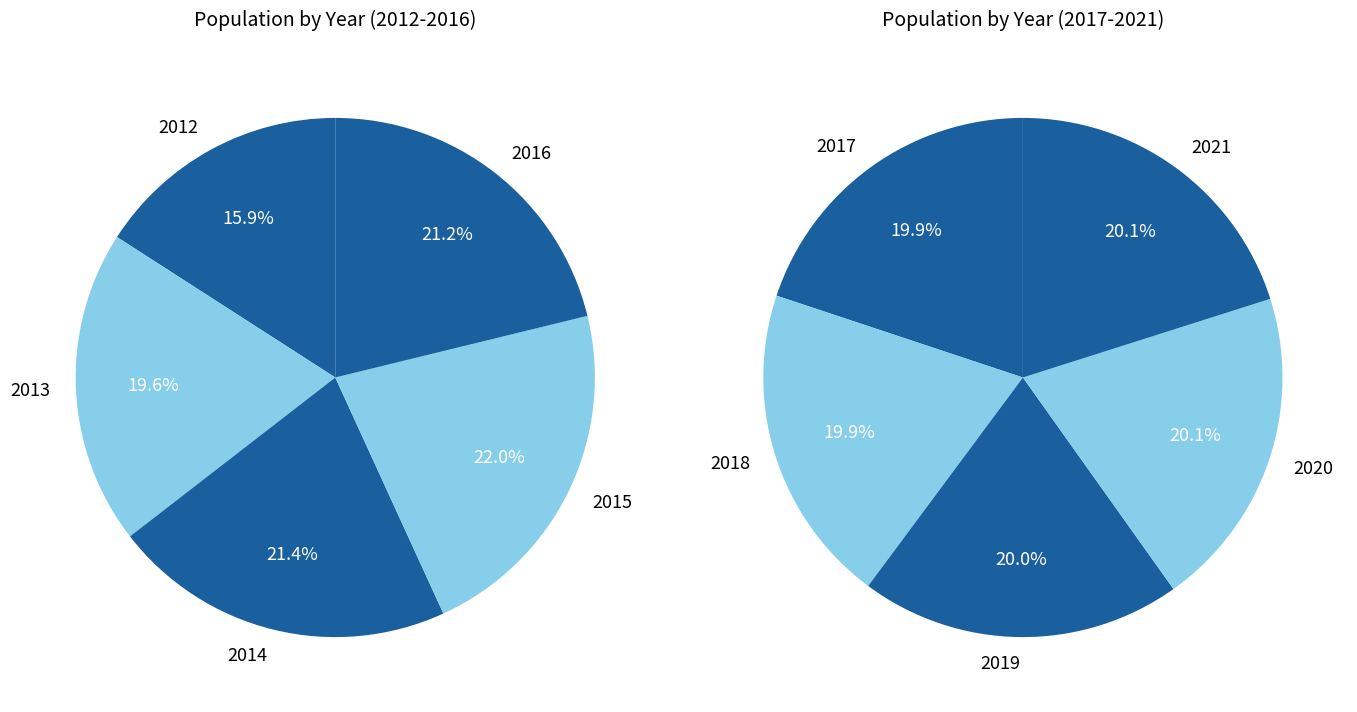

Between 2017 and 2013, which is larger?

2017